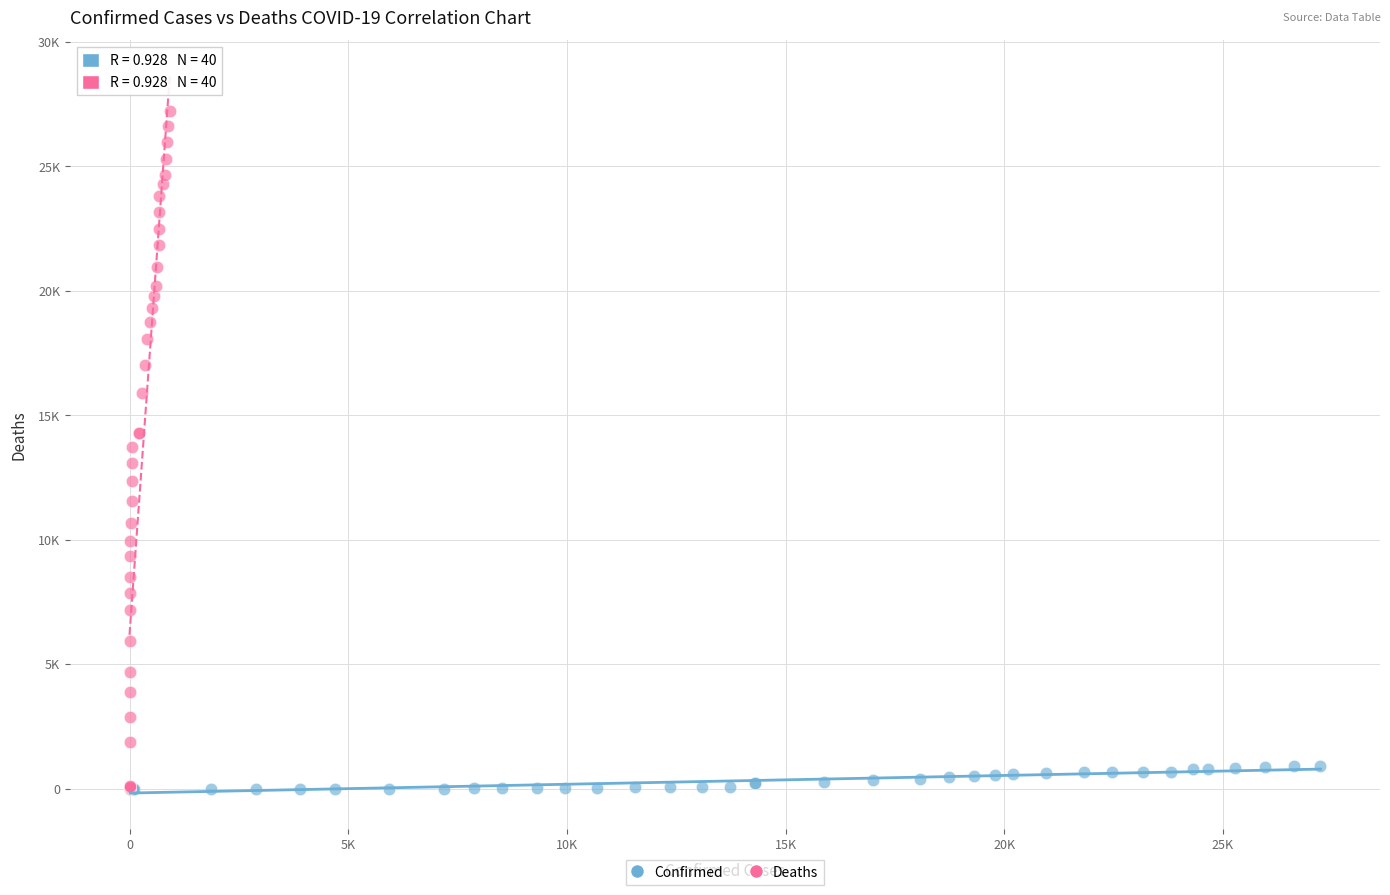

What are all the series names shown in the legend?

Confirmed, Deaths